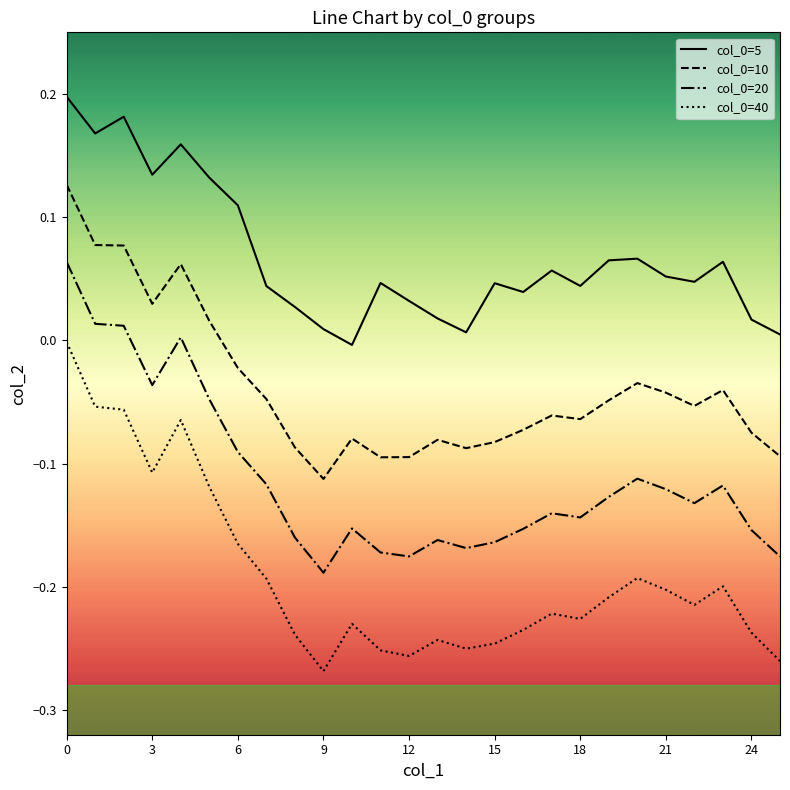

What is the difference between the maximum and minimum values in the col_0=20 series?

0.3